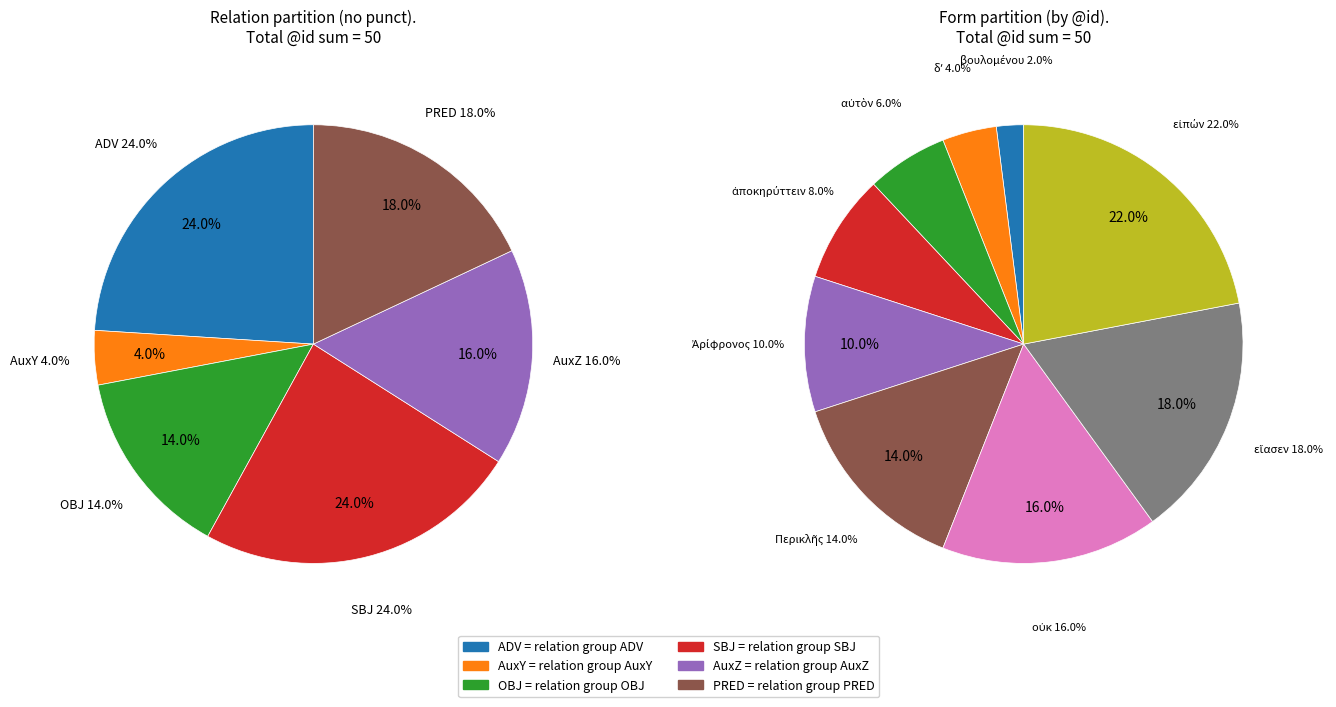

Is it true that εἴασεν is 18% of the pie?

True